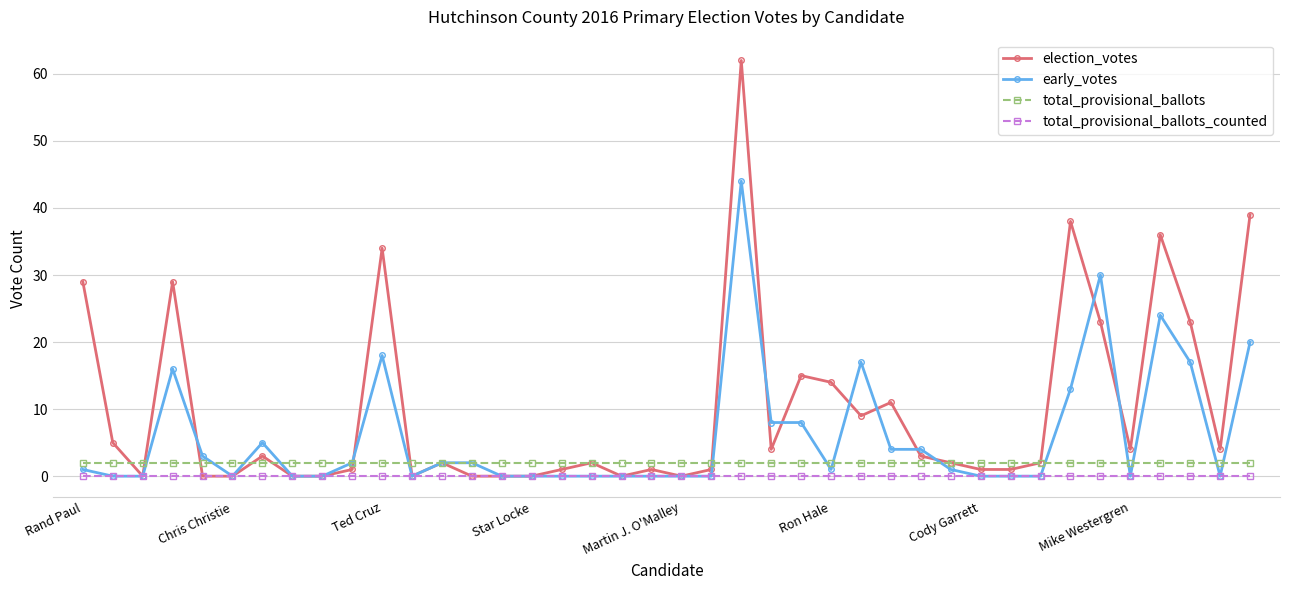

What is the maximum value shown in the chart?

62